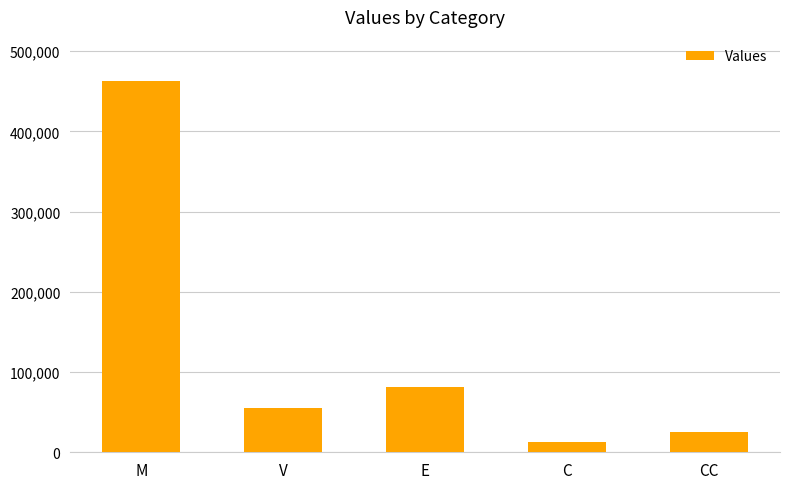

Where does the data first go above 54753?

M